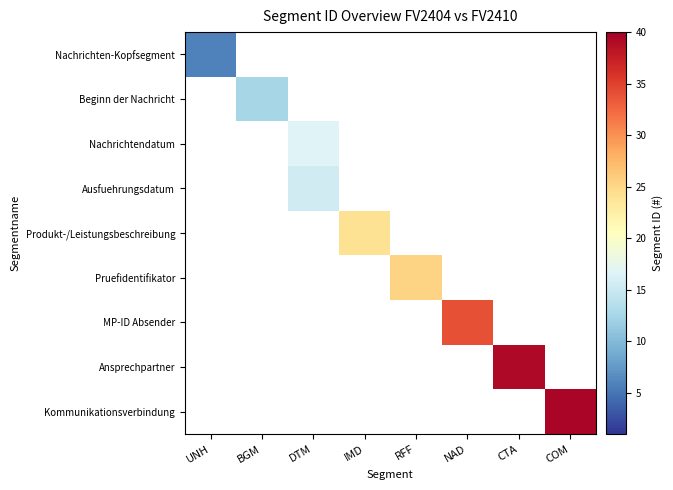

Which has a higher value, IMD or NAD?

NAD